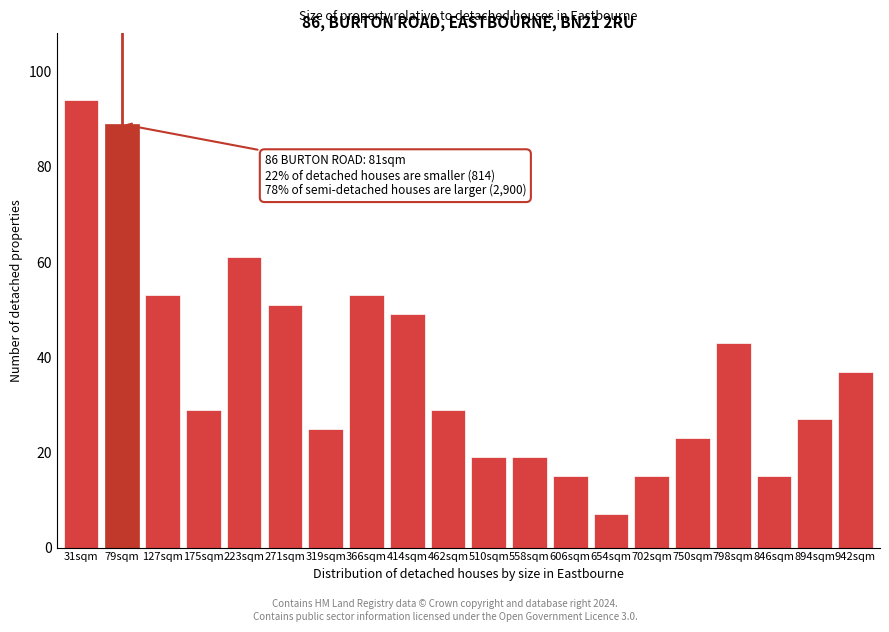

Reading left to right, list all the values displayed in this chart.

31sqm=94	79sqm=89	127sqm=53	175sqm=29	223sqm=61	271sqm=51	319sqm=25	366sqm=53	414sqm=49	462sqm=29	510sqm=19	558sqm=19	606sqm=15	654sqm=7	702sqm=15	750sqm=23	798sqm=43	846sqm=15	894sqm=27	942sqm=37